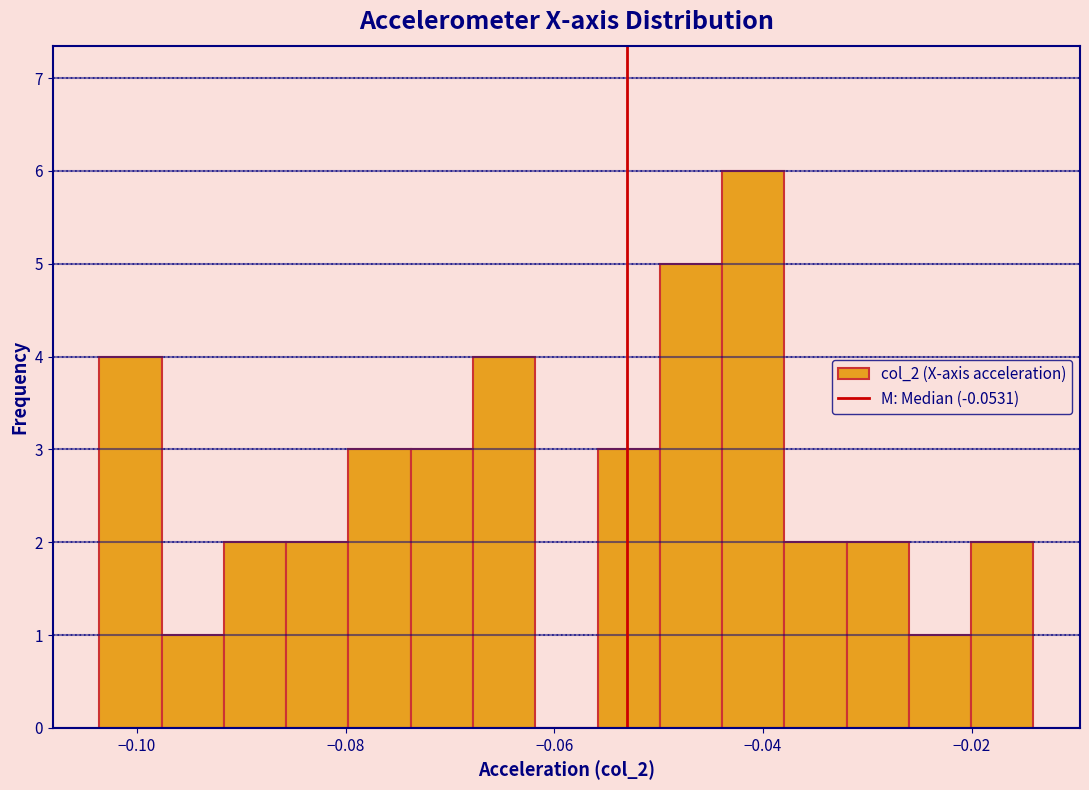

Read against the x-axis, roughly where is the centre of the tallest bar?

-0.040